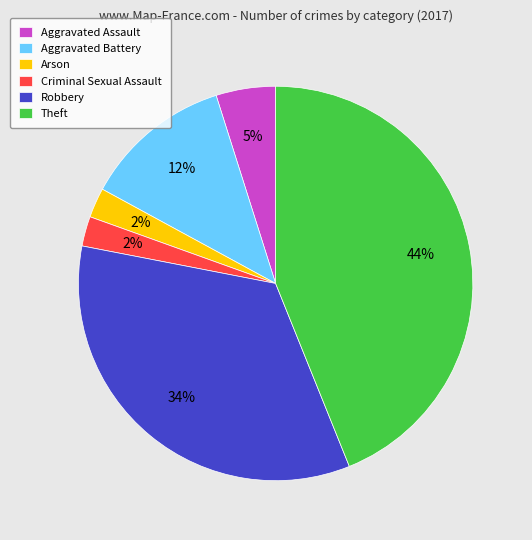

The Aggravated Battery slice represents 1% of the pie. True or false?

False